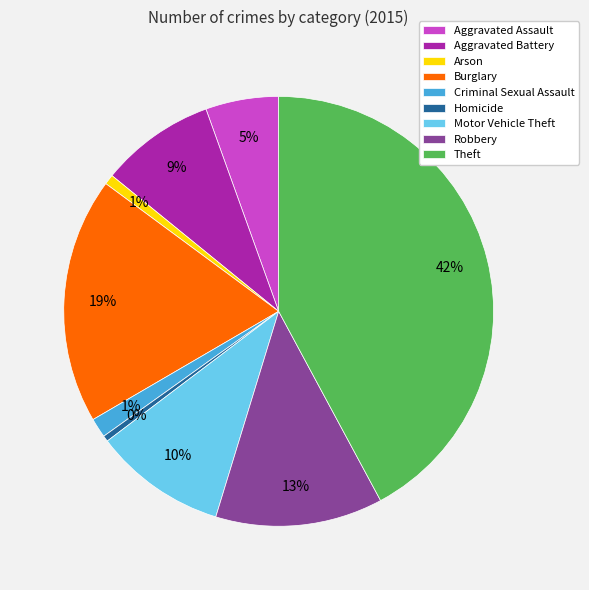

To the nearest percent, what is the difference between the largest and smallest slice percentages?

42%